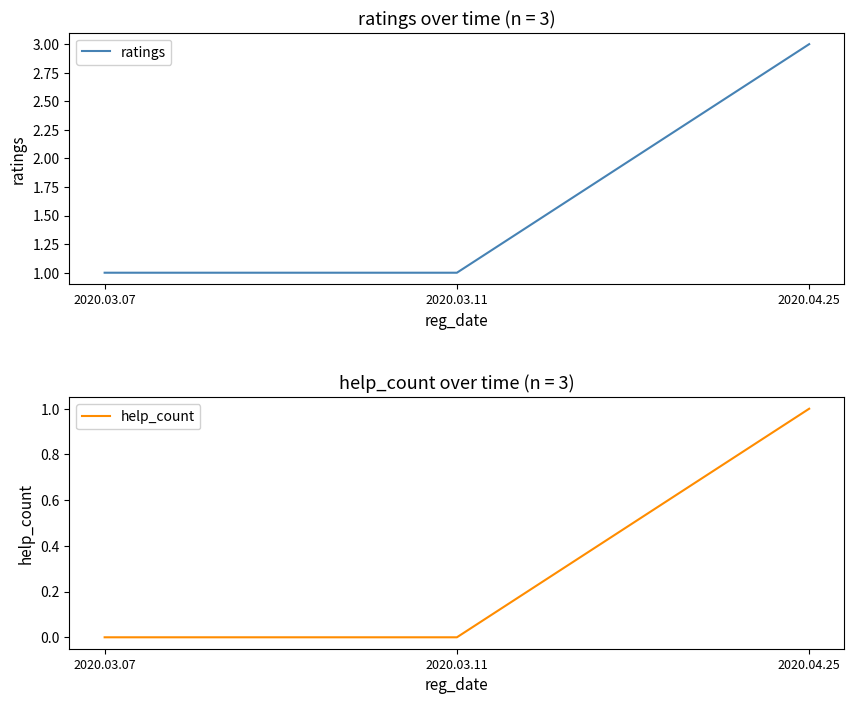

Is it true that help_count equals 1 at 2020.04.25?

True